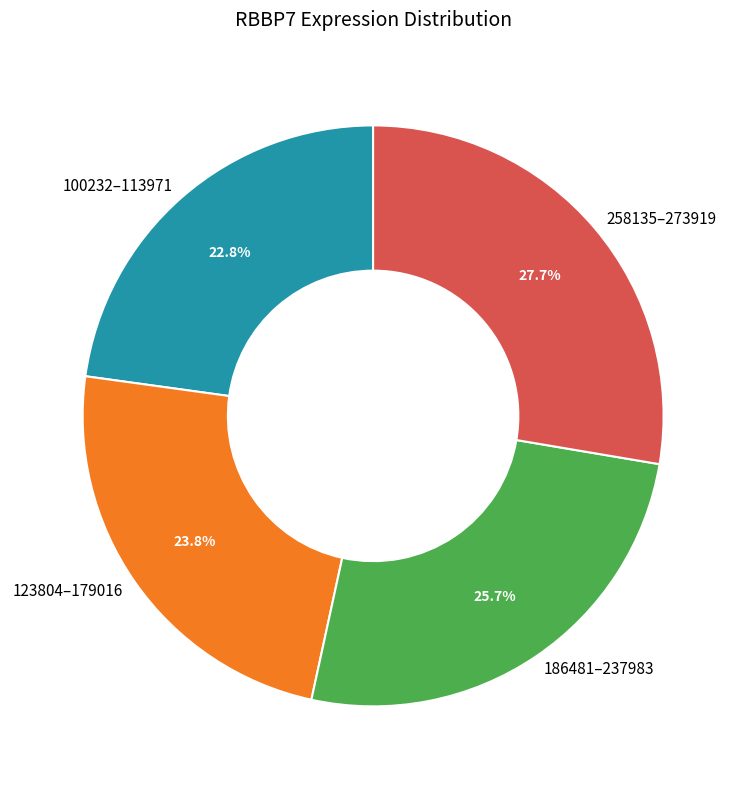

Which has a higher value, 186481–237983 or 258135–273919?

258135–273919